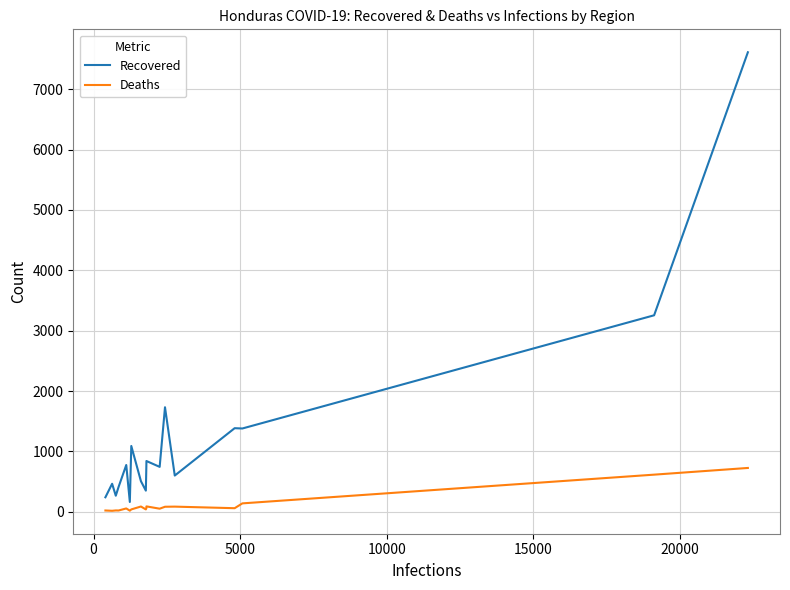

Which series has the widest spread of values?

Recovered